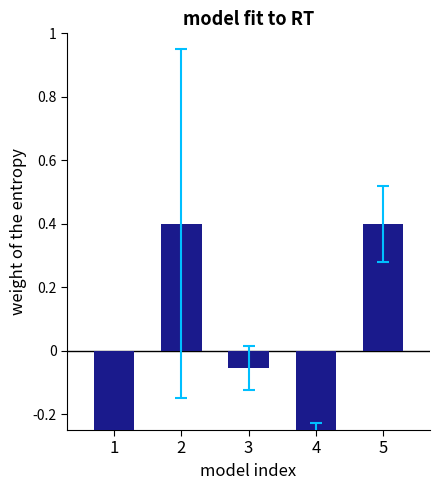

Rank the categories by value from lowest to highest.

4, 1, 3, 5, 2